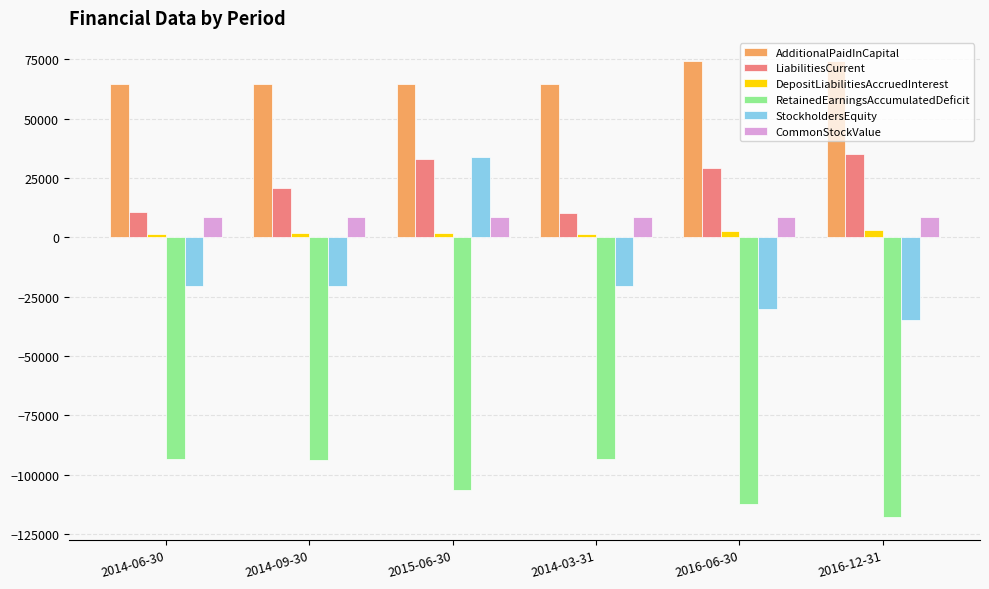

Is the value of DepositLiabilitiesAccruedInterest at 2015-06-30 greater than the value of AdditionalPaidInCapital at 2014-06-30?

No